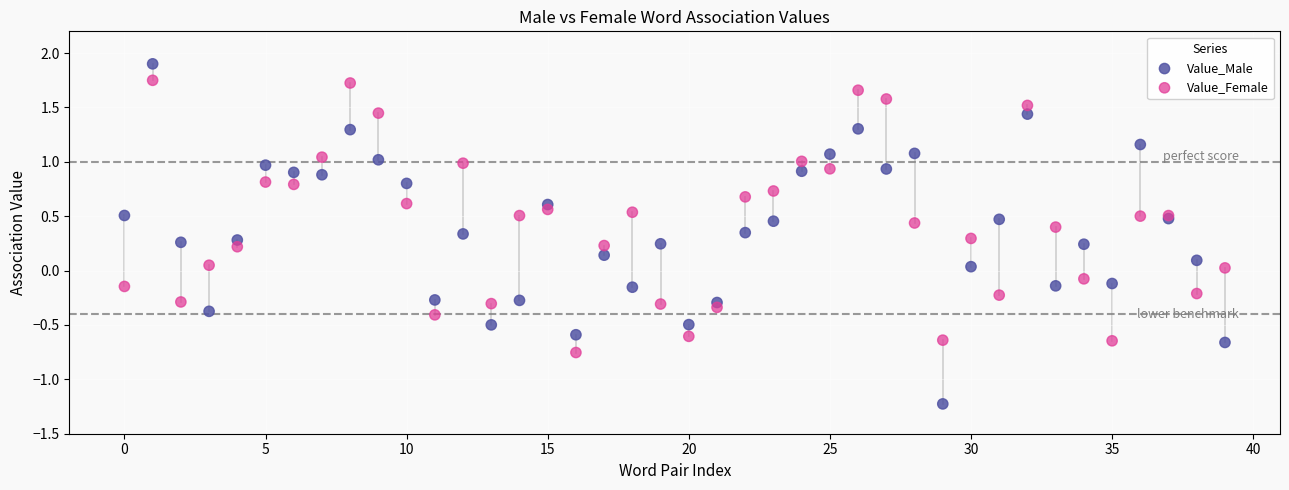

Which series has the widest spread of Y values?

Value_Male